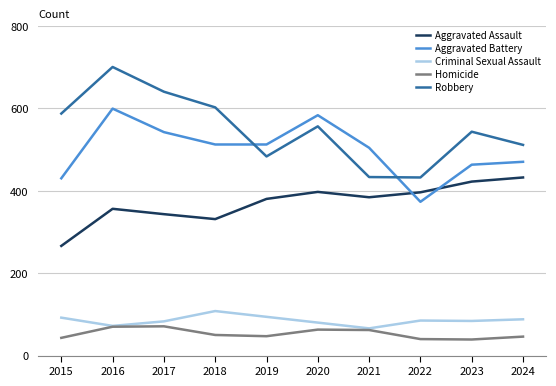

How many intersections are there between Aggravated Battery and Robbery?

2